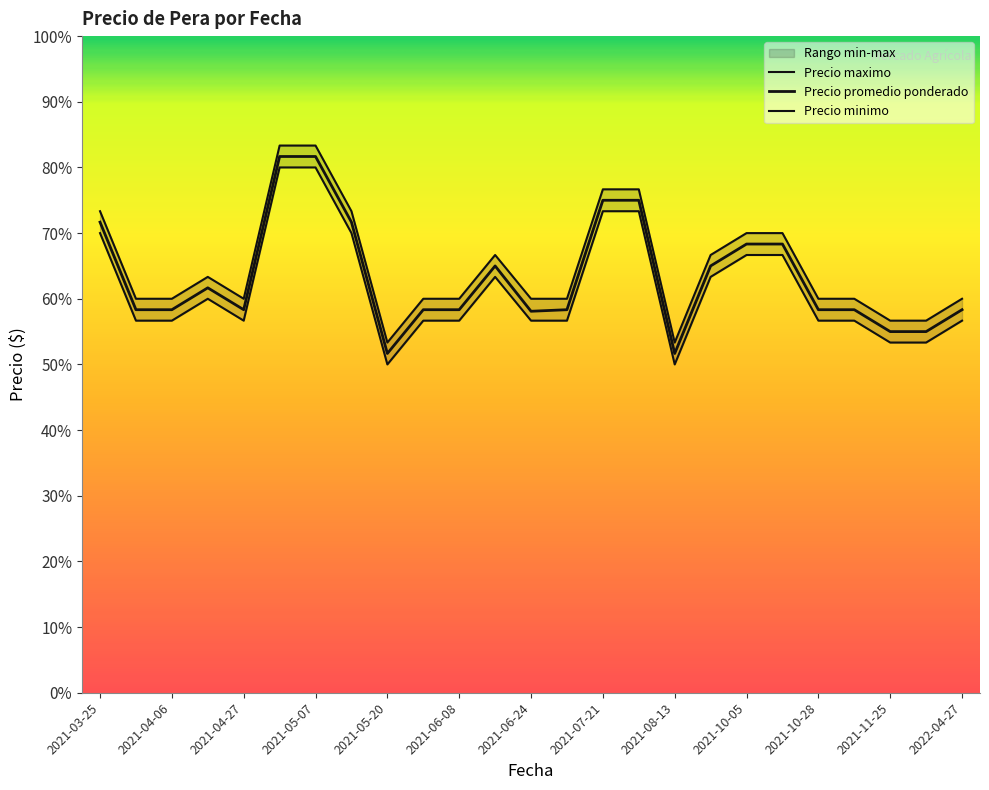

True or false: Precio minimo and Precio promedio ponderado cross at least once.

False